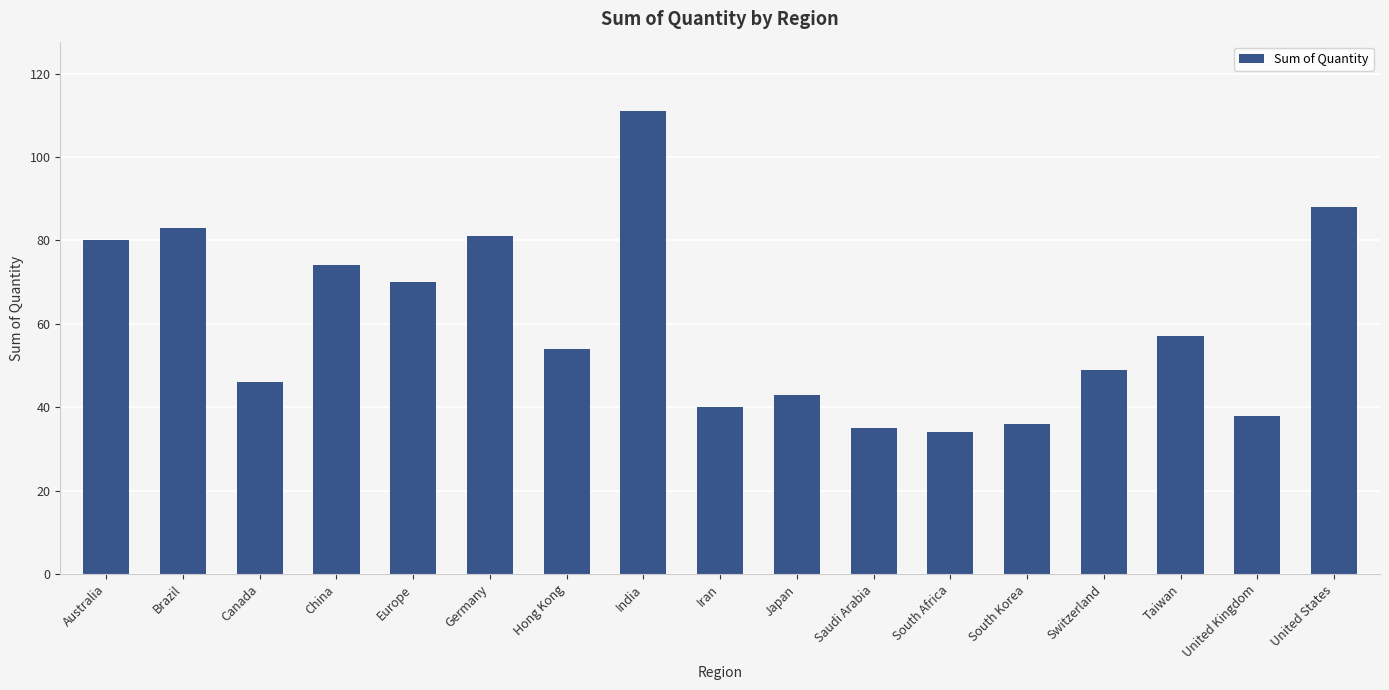

How many values are below 54?

8